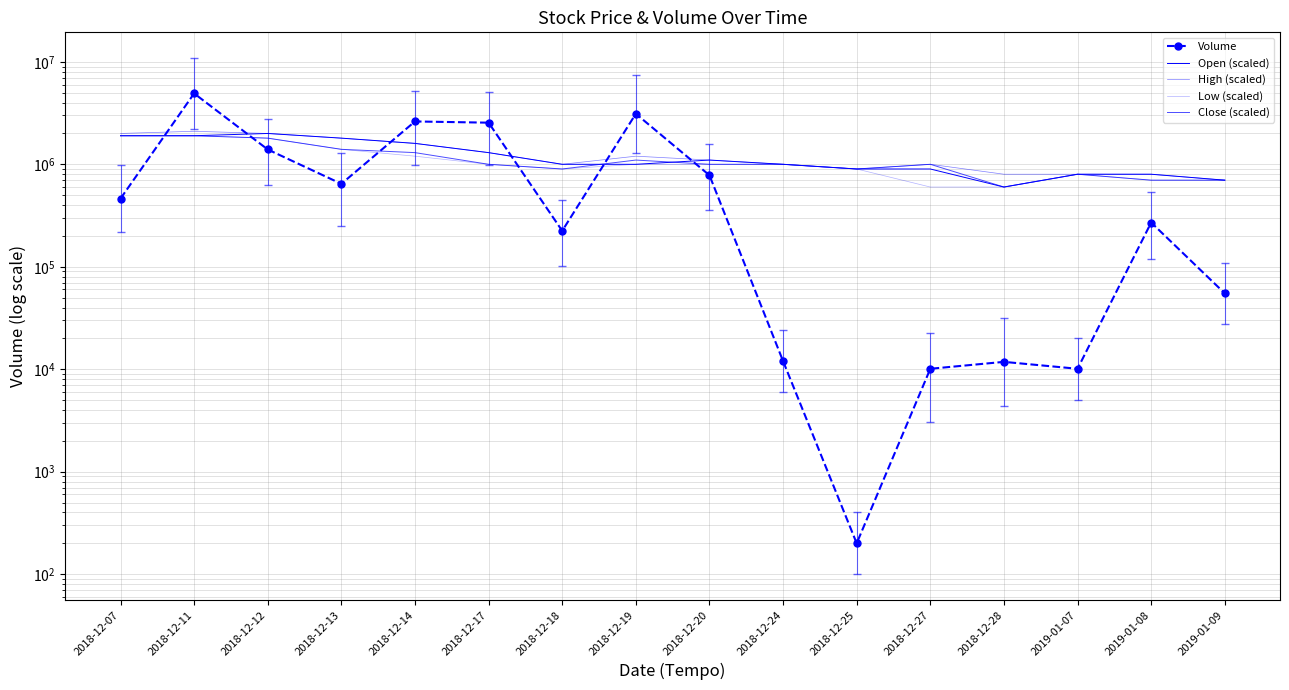

What is the label of the 1st point from the left?

2018-12-07